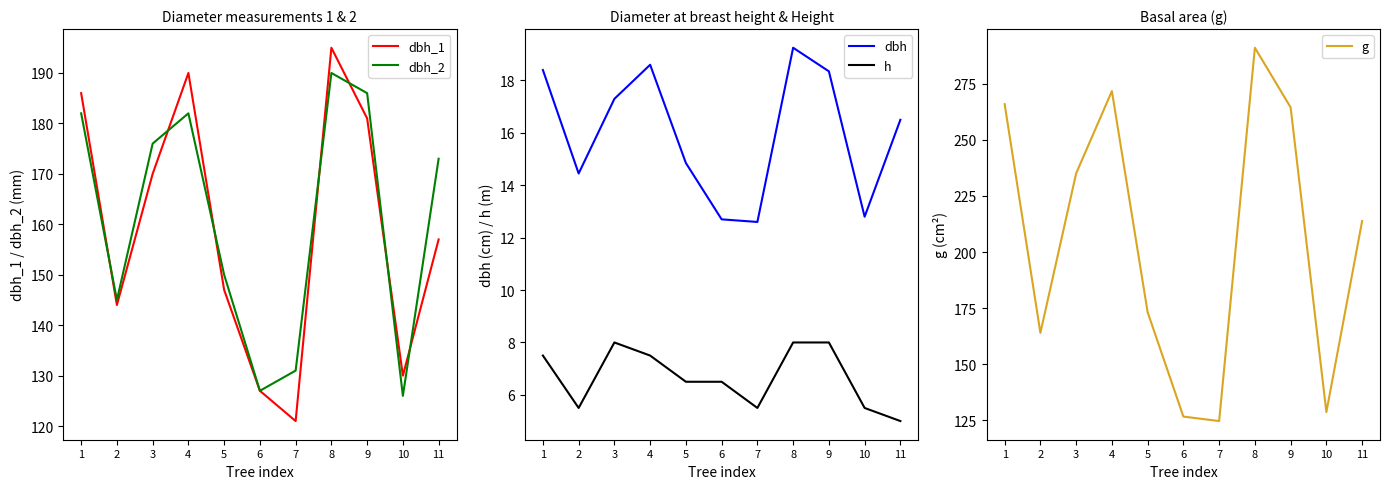

Reading left to right, transcribe all the data shown in this chart.

dbh_1: 186.0	144.0	170.0	190.0	147.0	127.0	121.0	195.0	181.0	130.0	157.0
dbh_2: 182.0	145.0	176.0	182.0	150.0	127.0	131.0	190.0	186.0	126.0	173.0
dbh: 18.4	14.4	17.3	18.6	14.8	12.7	12.6	19.2	18.4	12.8	16.5
h: 7.5	5.5	8.0	7.5	6.5	6.5	5.5	8.0	8.0	5.5	5.0
g: 265.9	164.0	235.1	271.7	173.2	126.7	124.7	291.0	264.5	128.7	213.8